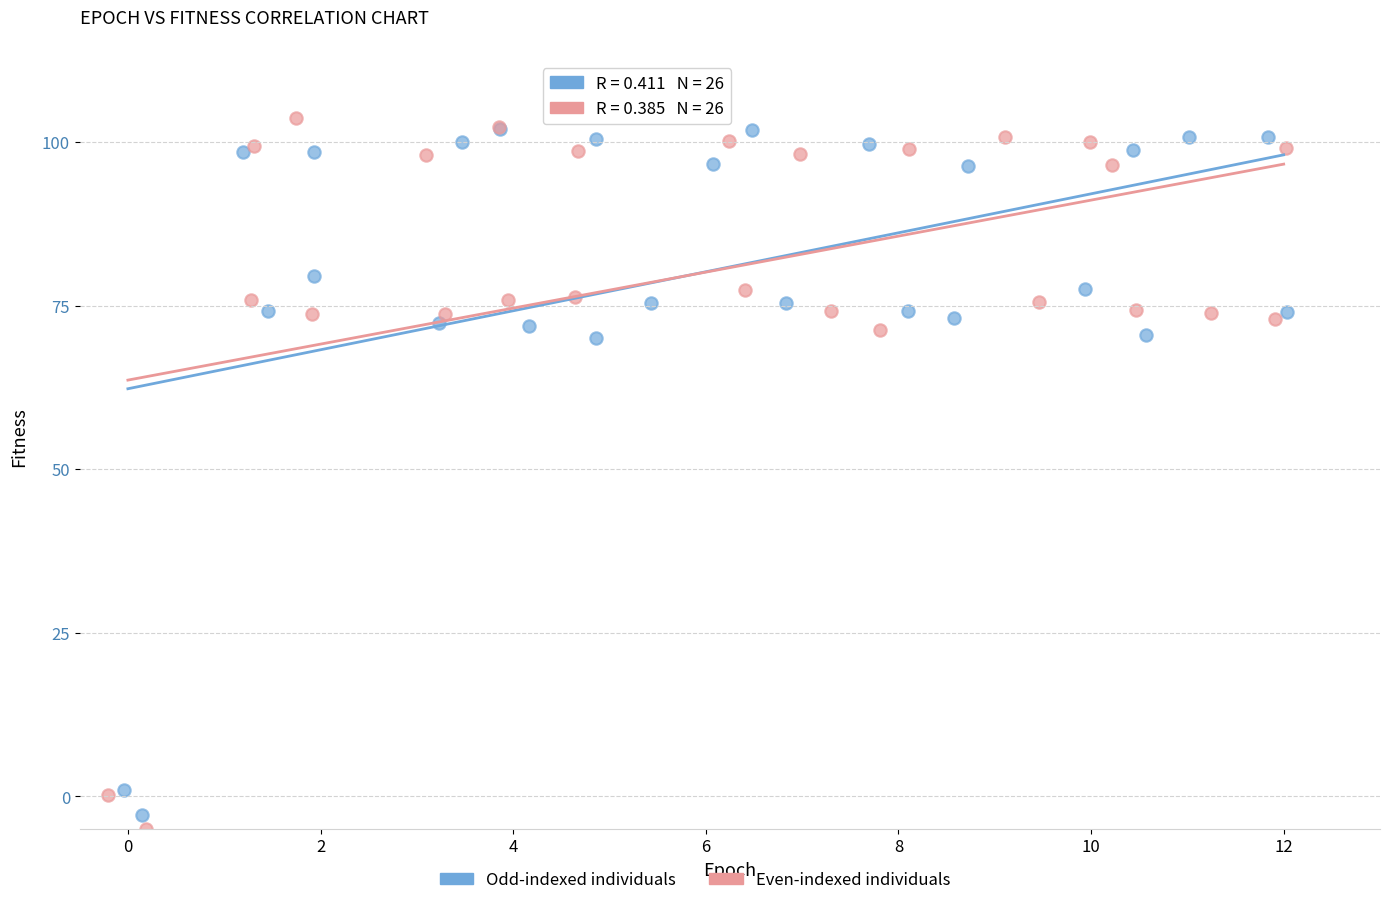

Which series reaches the maximum Y coordinate?

Even-indexed individuals